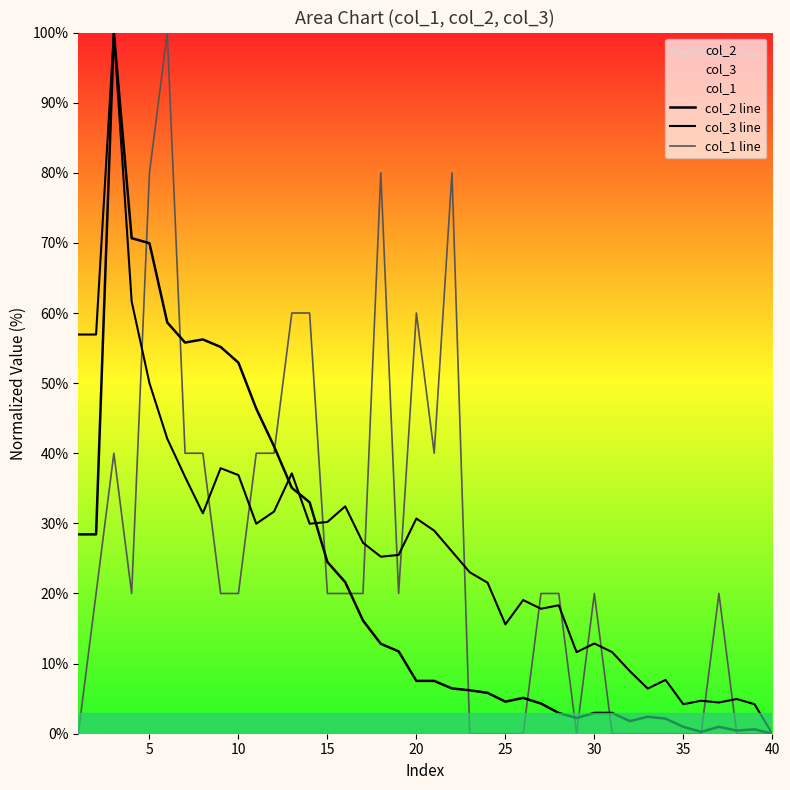

Does the chart display data point markers on the line(s)?

No